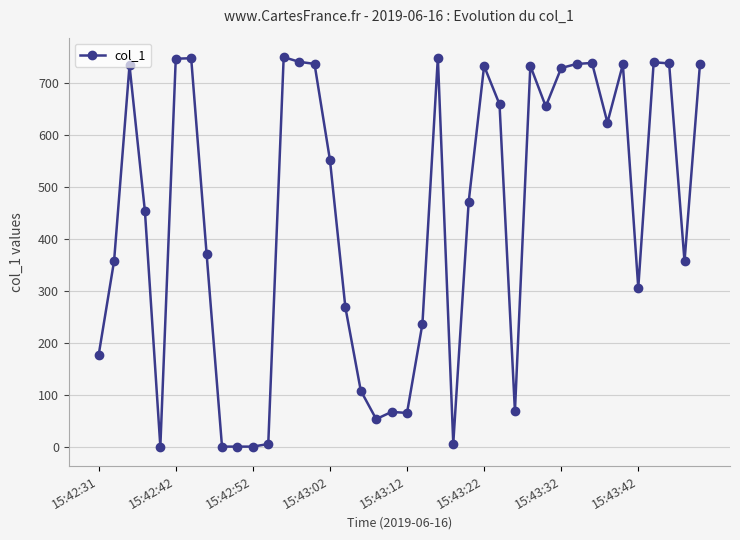

What is the value of the 19th point from the left?

53.0